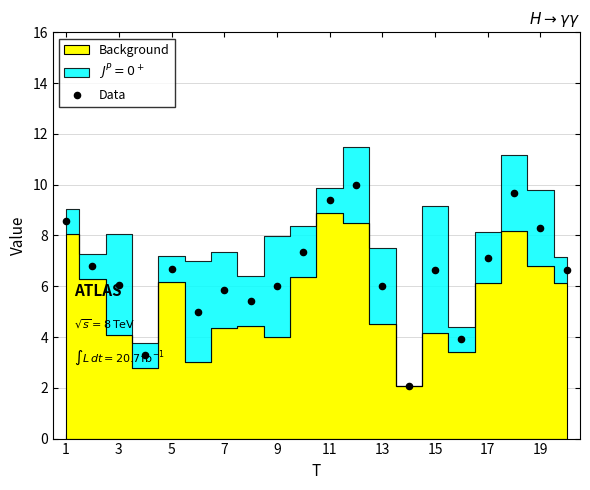

Which has a higher value, 7 or 19?

19